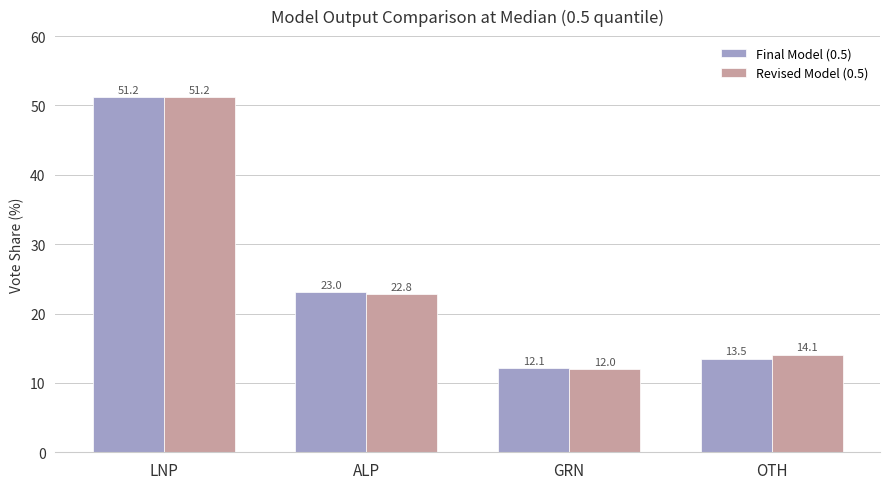

What is the average value of the Final Model (0.5) series?

25.0